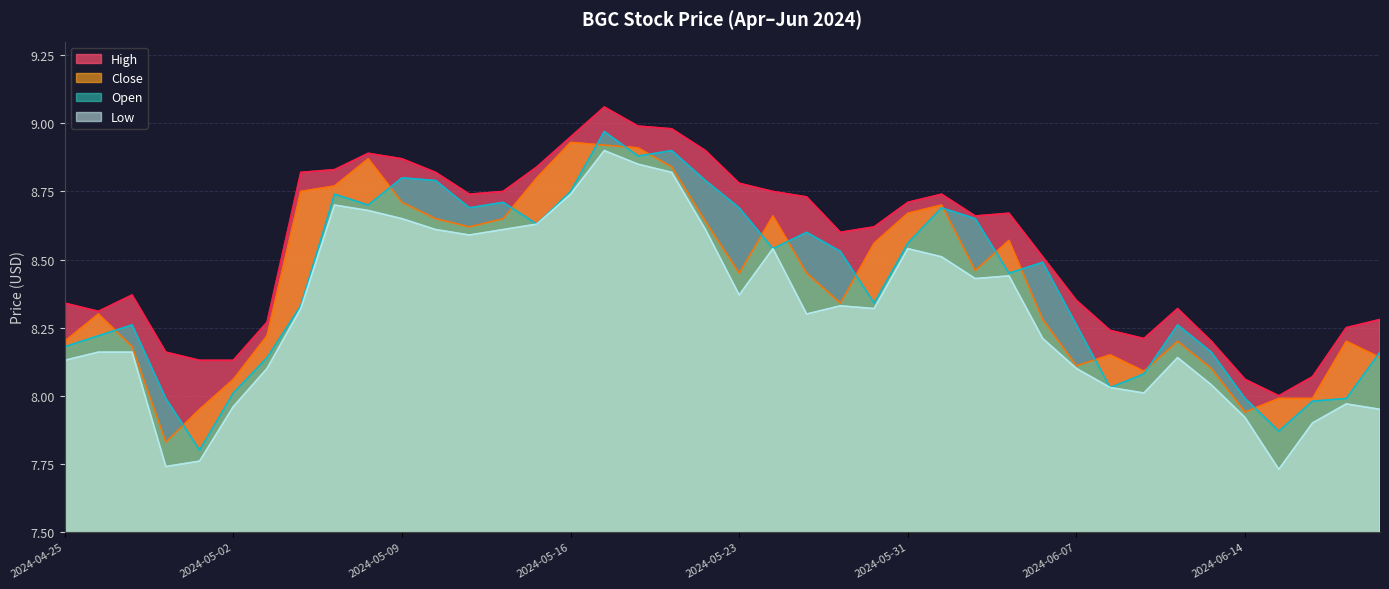

Which series has the largest range (max minus min)?

Open